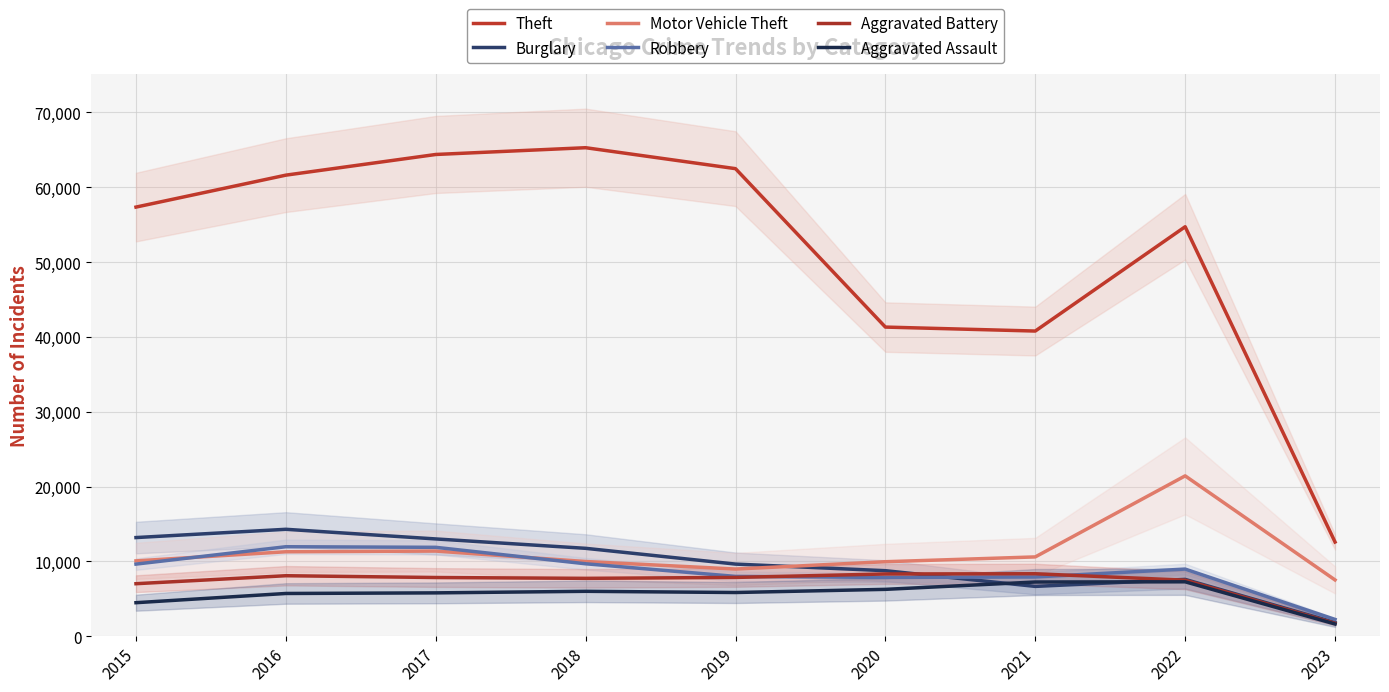

Reading right to left, transcribe all the data shown in this chart.

Theft: 12589	54723	40784	41314	62486	65286	64381	61619	57350
Burglary: 1826	7594	6658	8757	9639	11746	13001	14289	13184
Motor Vehicle Theft: 7521	21430	10598	9956	8977	9984	11380	11286	10068
Robbery: 2242	8972	7918	7855	7994	9680	11880	11960	9638
Aggravated Battery: 1725	7487	8348	8319	7857	7734	7845	8085	7018
Aggravated Assault: 1636	7272	7243	6263	5841	6001	5793	5712	4480